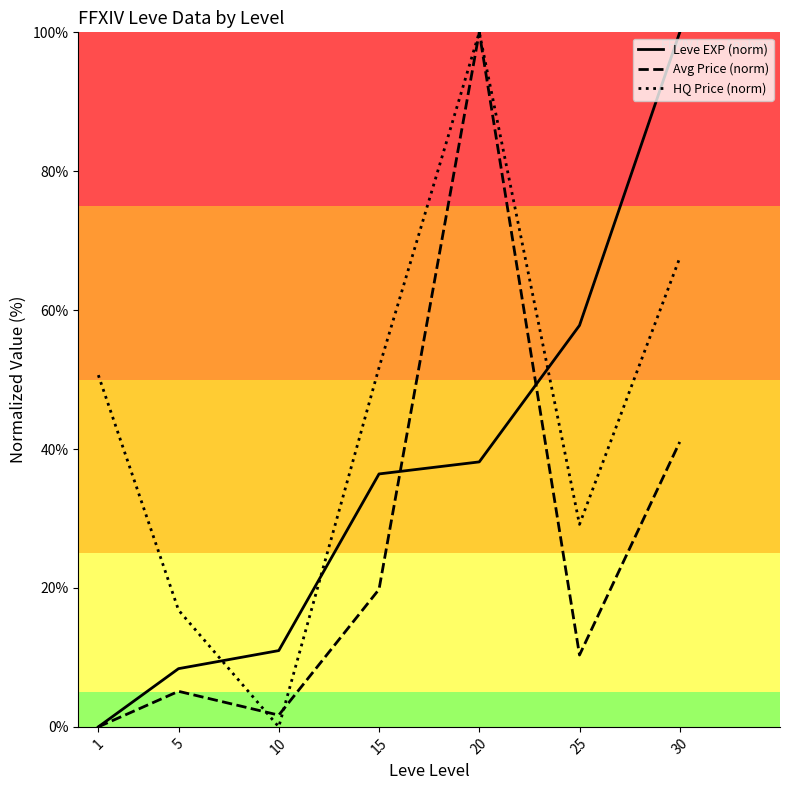

True or false: Leve EXP (norm) has more than 2 points higher than both neighbors.

False